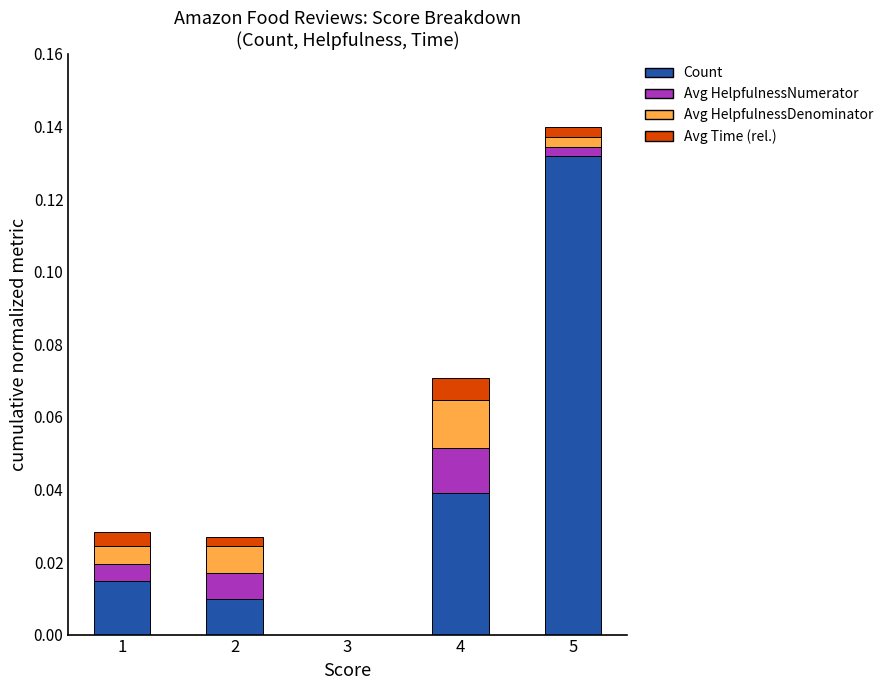

At which category is the sum across all series the highest?

5